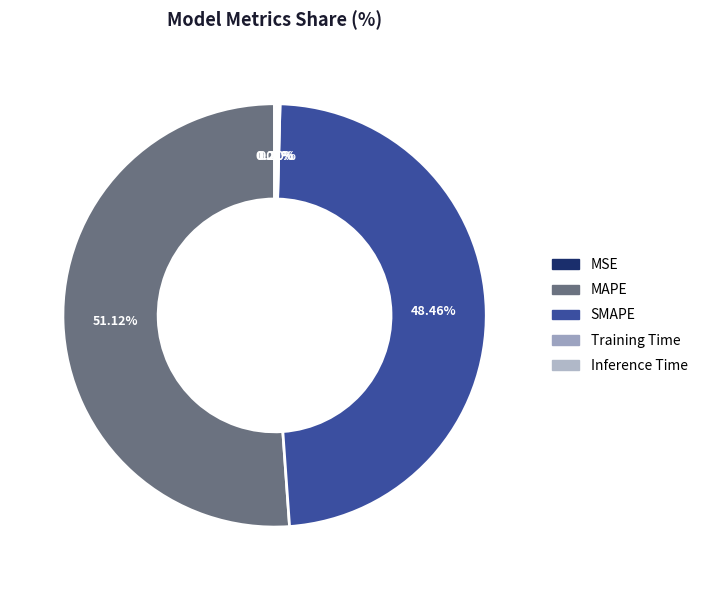

Which category has the smallest portion of the pie?

MSE